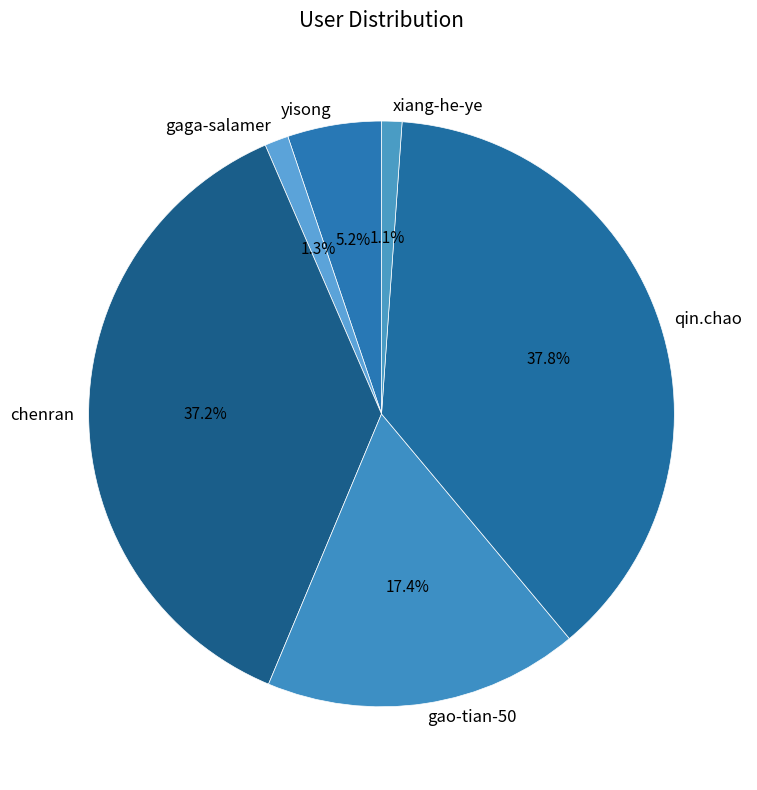

Does any single category account for the majority?

No